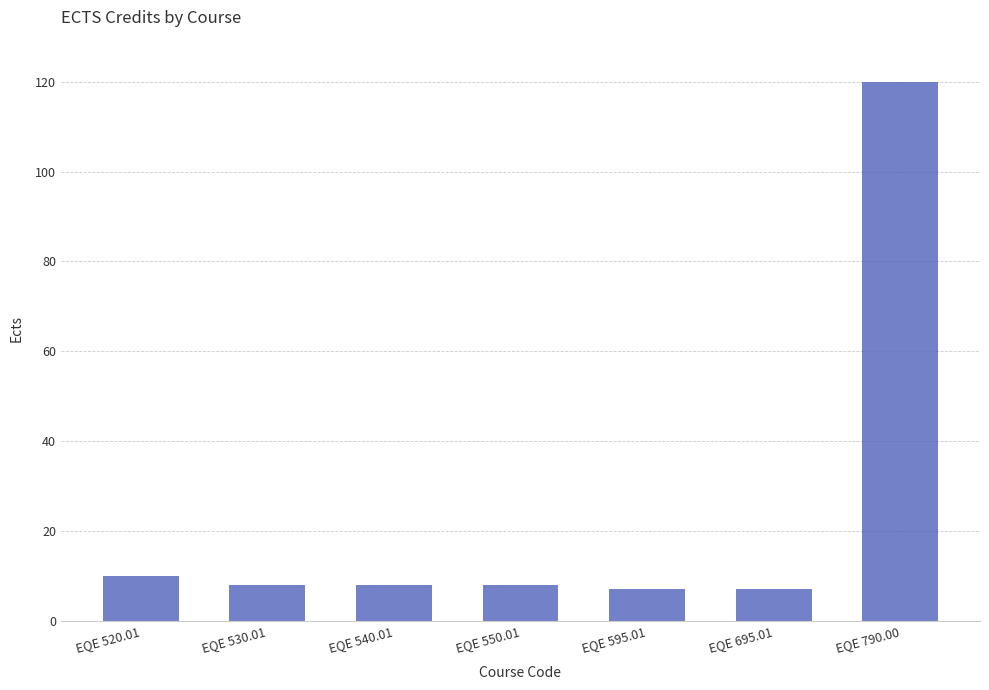

The chart shows a value of 8 at EQE 540.01. True or false?

True